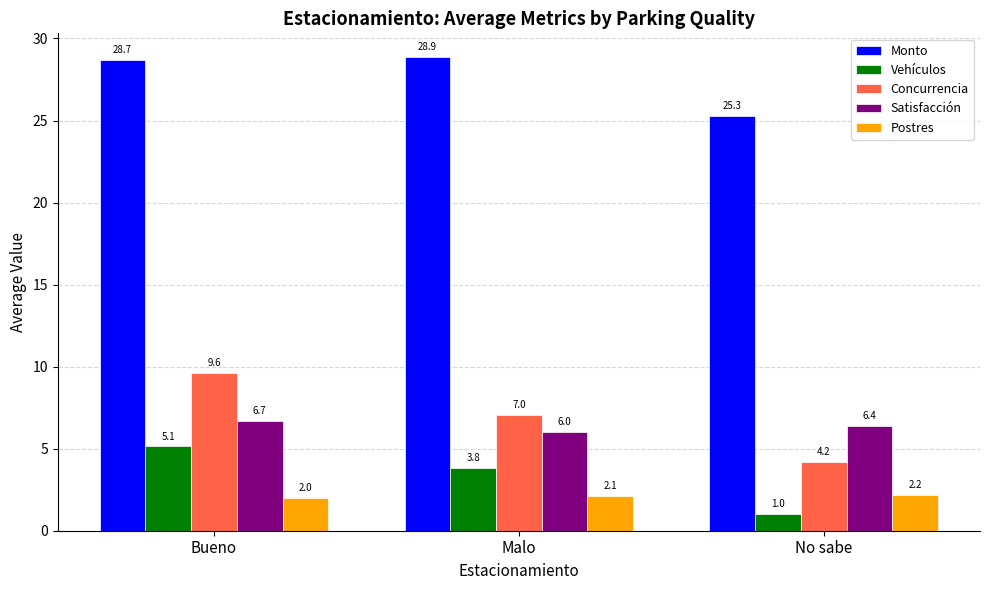

Is the value of Satisfacción at No sabe greater than the value of Monto at Malo?

No